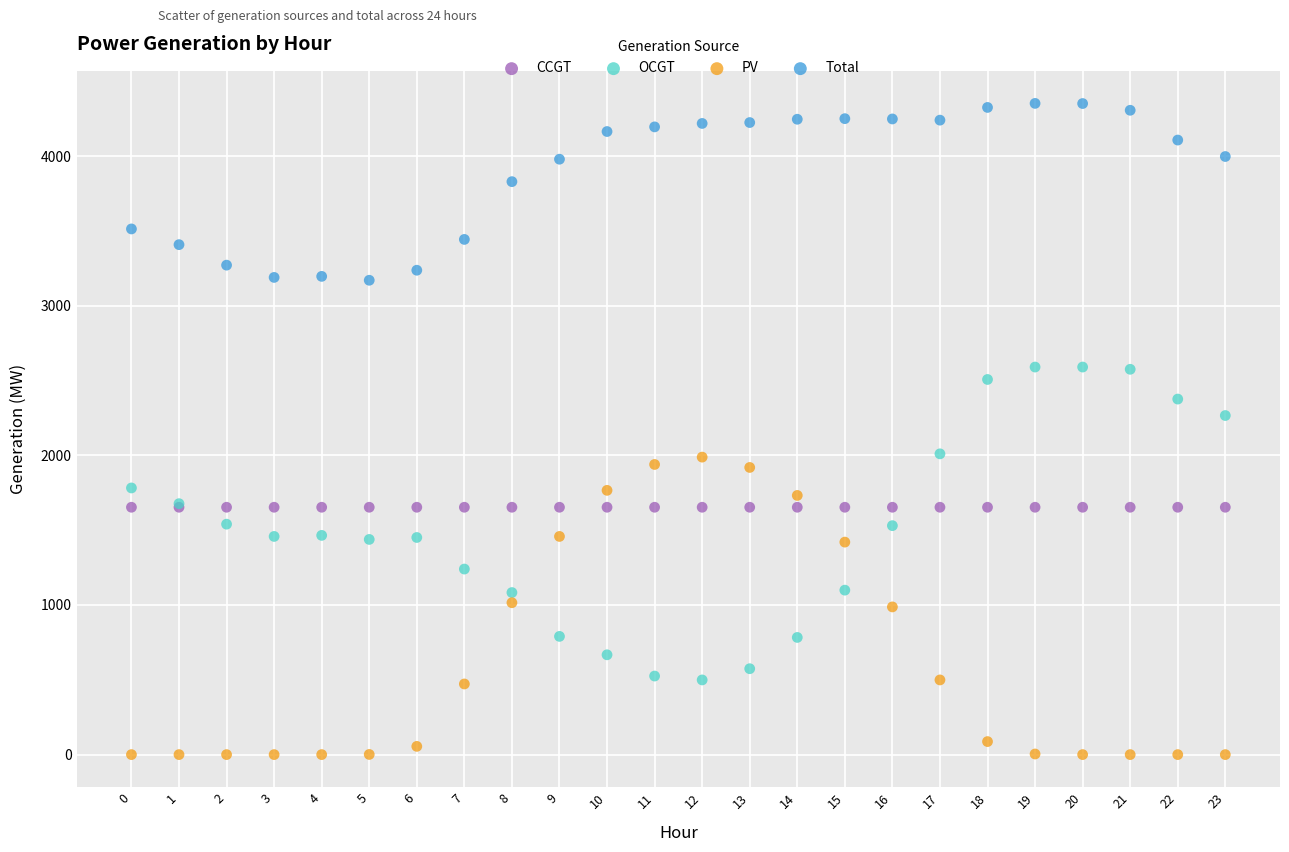

Which series reaches the minimum Y coordinate?

PV